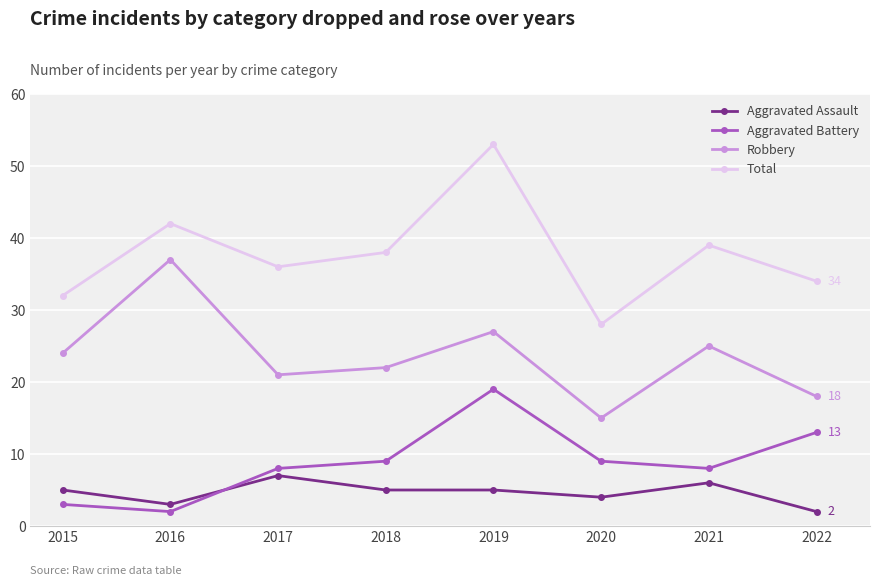

How many Aggravated Assault values are between 4 and 6?

5